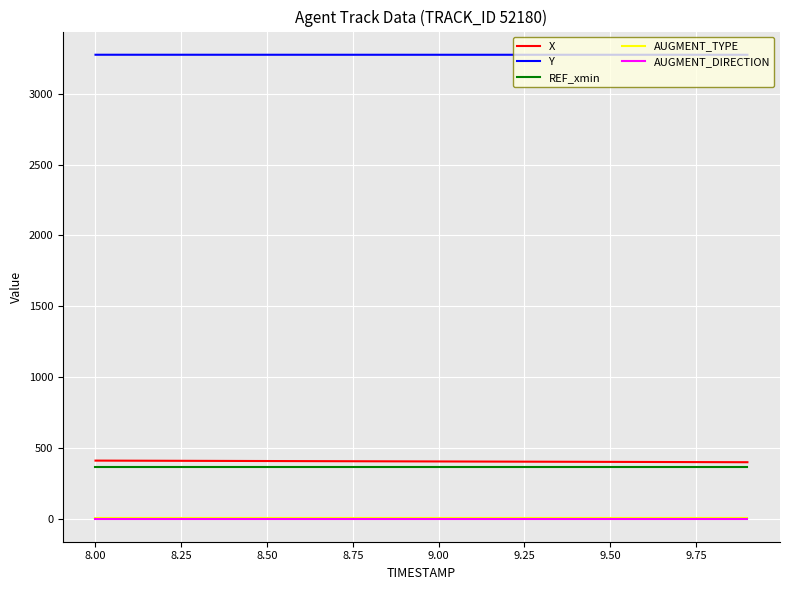

What is the highest value of the REF_xmin series?

366.3